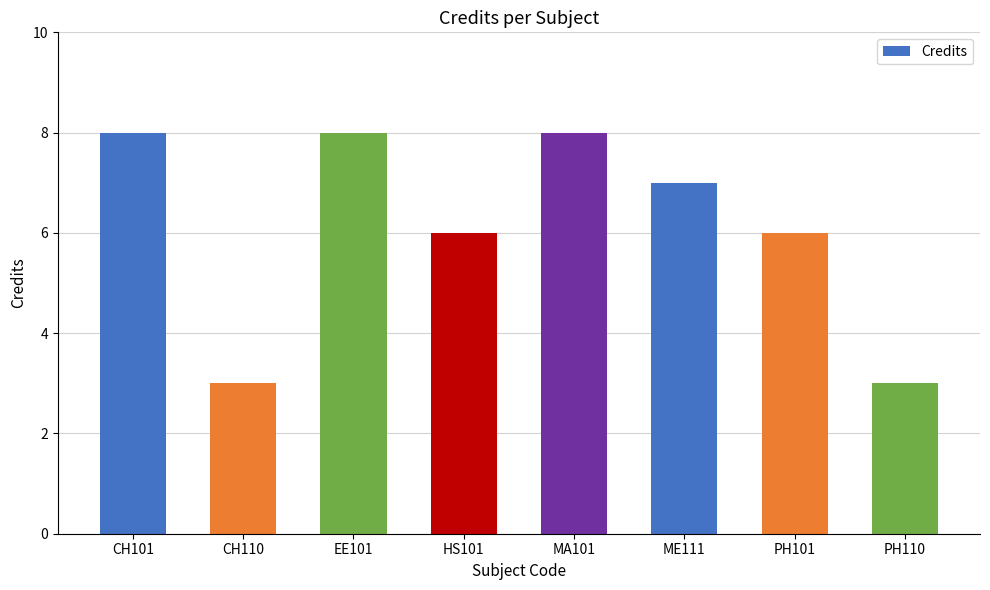

Reading left to right, extract all data points from this chart.

CH101=8	CH110=3	EE101=8	HS101=6	MA101=8	ME111=7	PH101=6	PH110=3